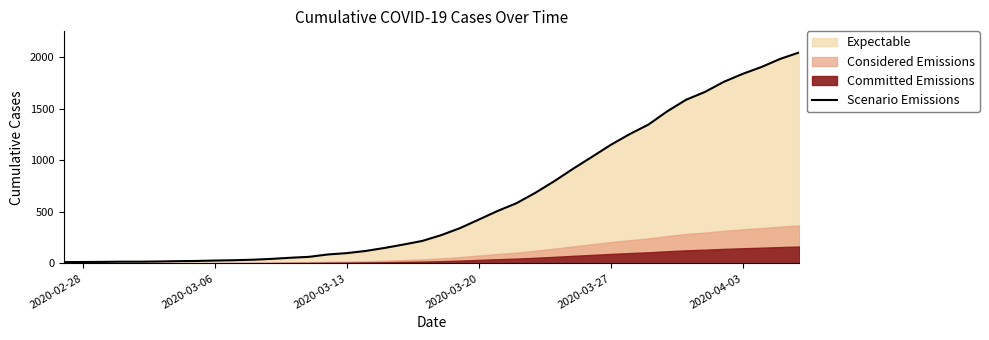

The value at 2020-03-27 is 401. True or false?

False